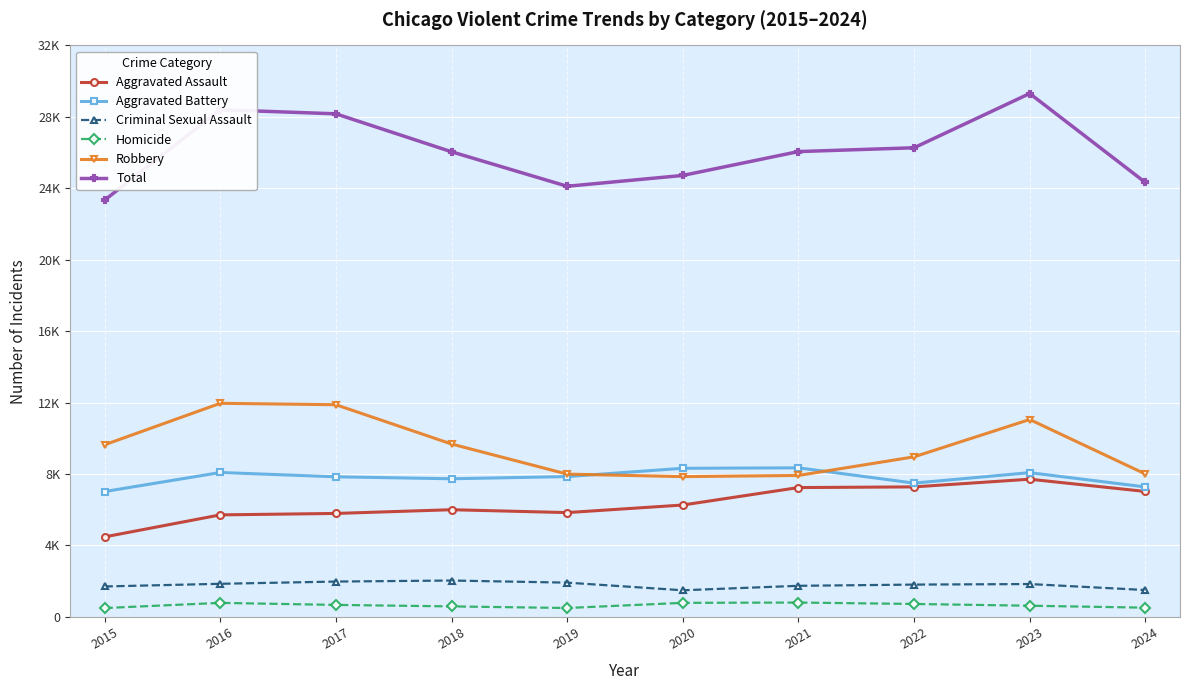

Is the value of Criminal Sexual Assault at 2021 greater than the value of Robbery at 2021?

No